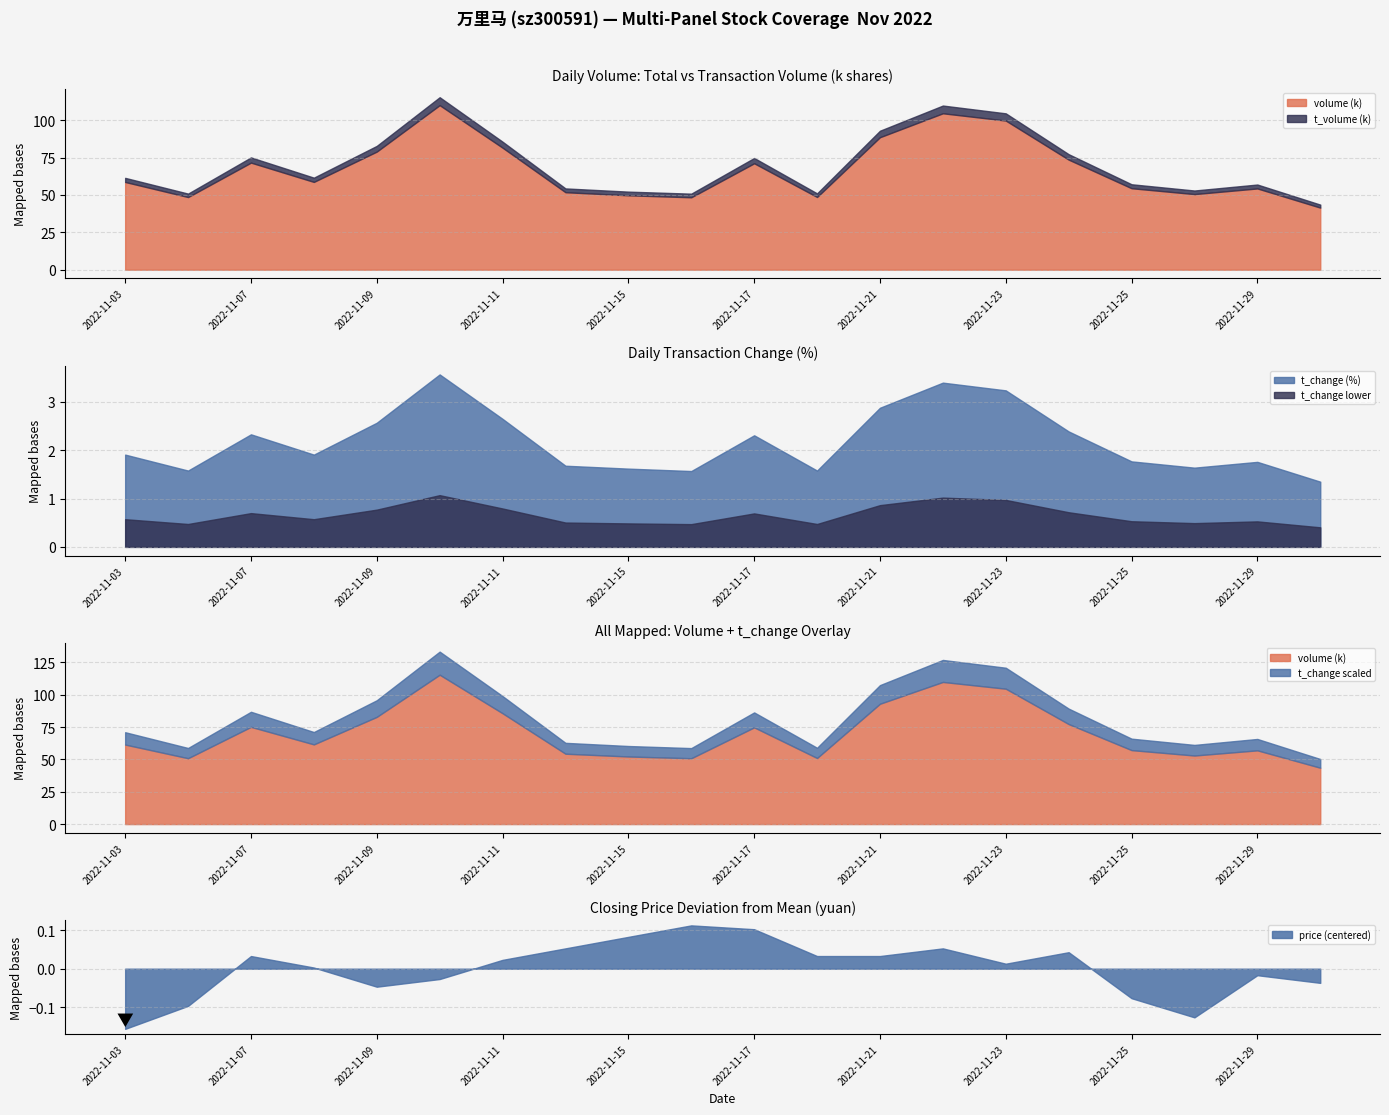

True or false: t_change (%) and t_change lower intersect in this chart.

False